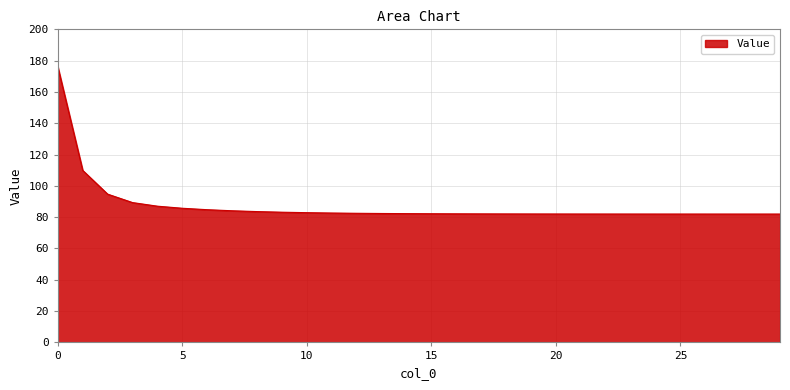

What is the average value?

87.4